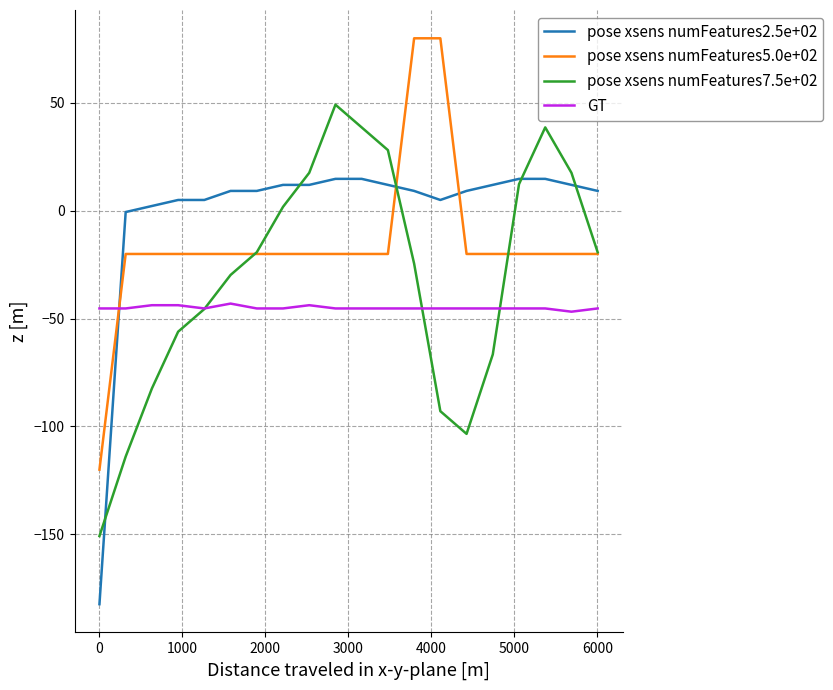

List the series in order of their peak value, highest first.

pose xsens numFeatures5.0e+02, pose xsens numFeatures7.5e+02, pose xsens numFeatures2.5e+02, GT